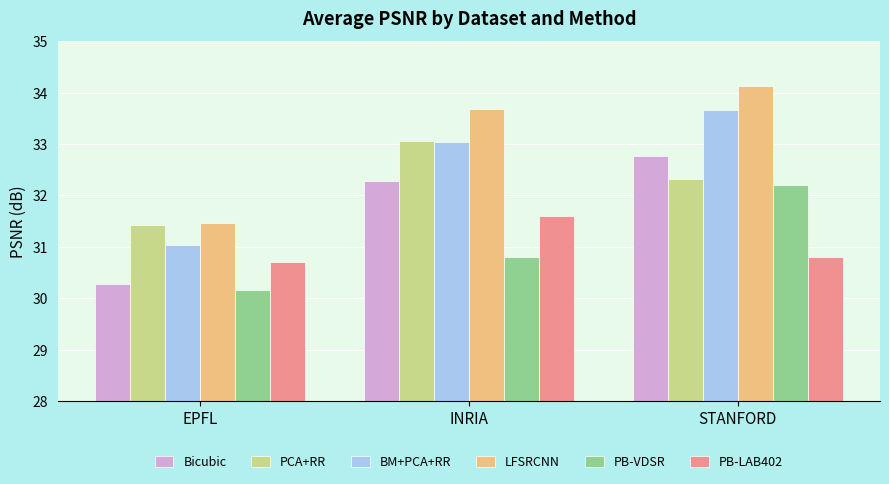

At which label does BM+PCA+RR first exceed 33?

INRIA